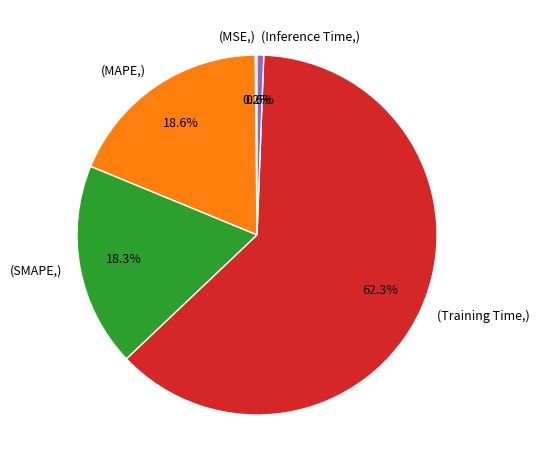

Which category has the biggest portion of the pie?

(Training Time,)